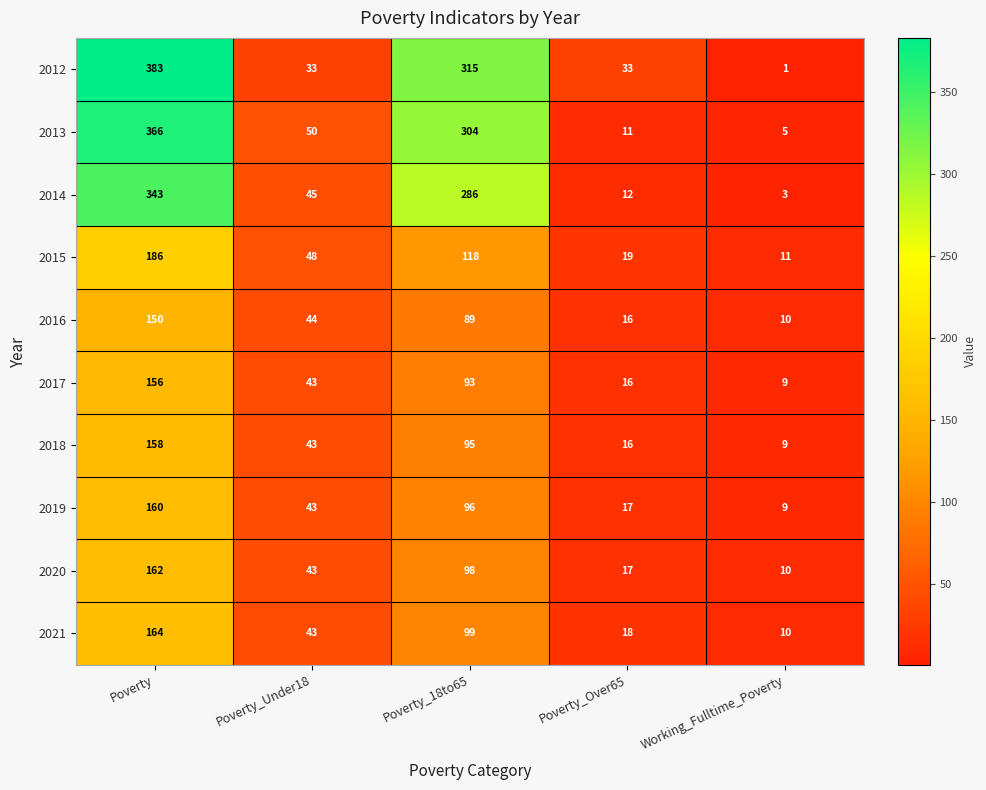

Where does the 2015 series first go above 48?

Poverty